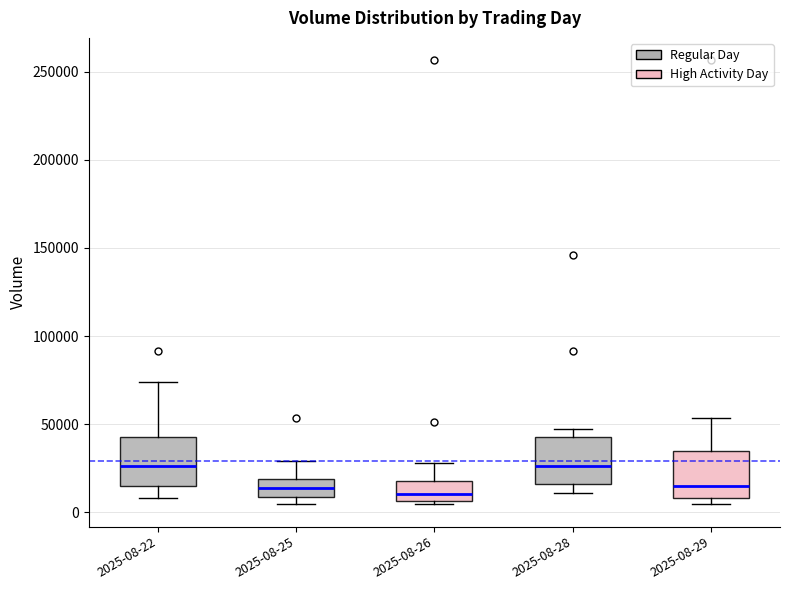

Reading left to right, read every box against the y-axis: the position of its median line, the range the box covers, and the ends of its whiskers. The values are not printed on the chart, so give them approximately, as read against the axis.

2025-08-22: median 25000, box 15000 to 45000, whiskers 10000 to 75000
2025-08-25: median 15000, box 10000 to 20000, whiskers 5000 to 30000
2025-08-26: median 10000, box 5000 to 20000, whiskers 5000 (just below the box's lower edge) to 30000
2025-08-28: median 25000, box 15000 to 45000, whiskers 10000 to 45000 (just above the box's upper edge)
2025-08-29: median 15000, box 10000 to 35000, whiskers 5000 to 55000